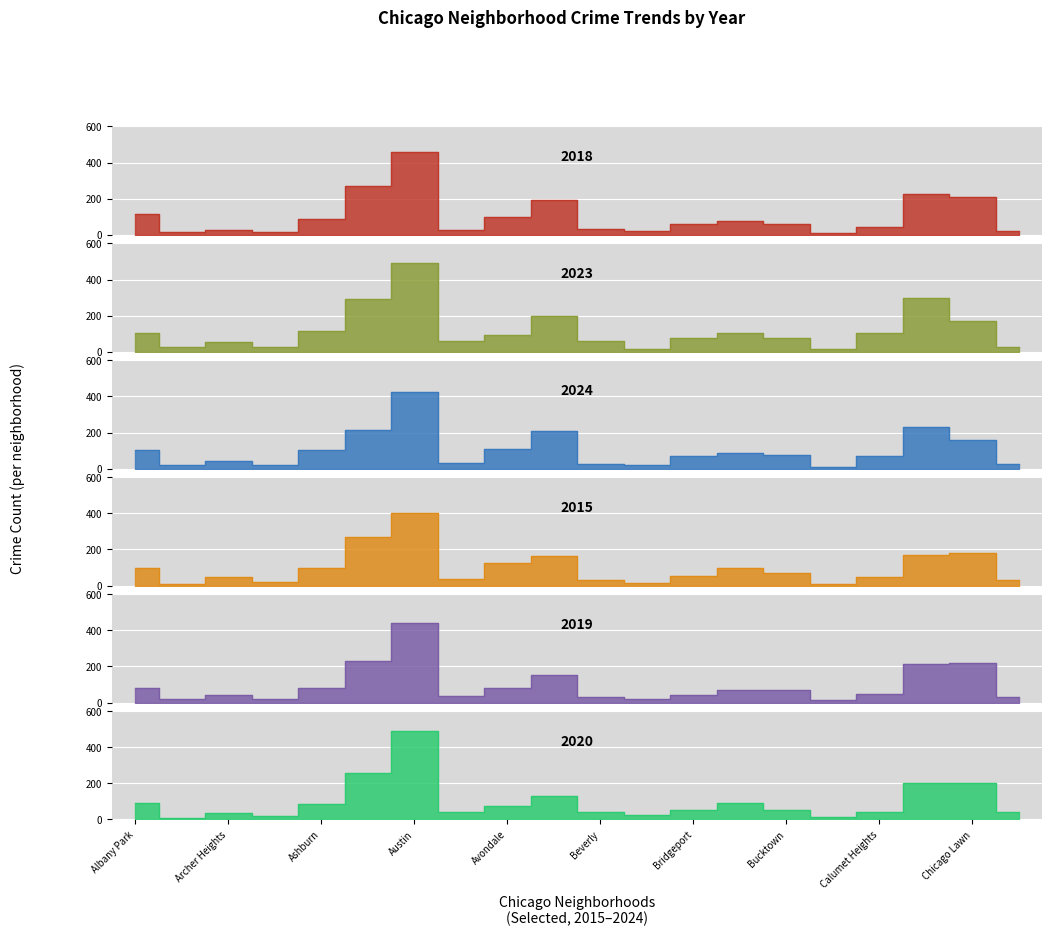

At which label does 2018 first exceed 62?

Albany Park